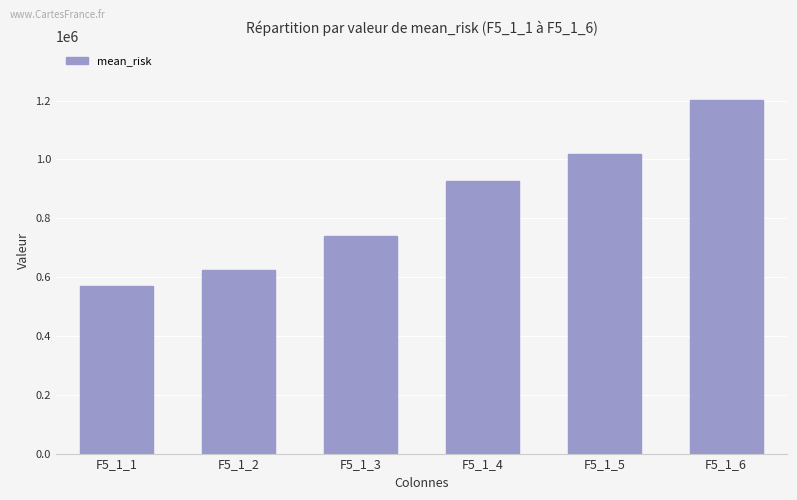

What is the value of the 2nd bar from the left?

624951.4